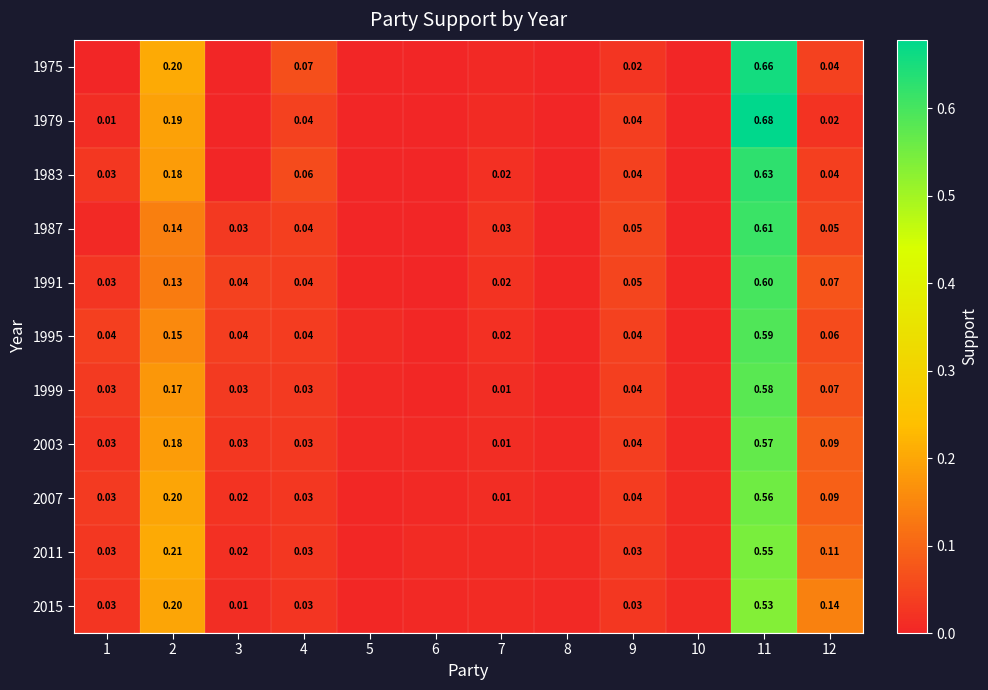

Is the value of 2011 at 11 greater than the value of 1987 at 4?

Yes